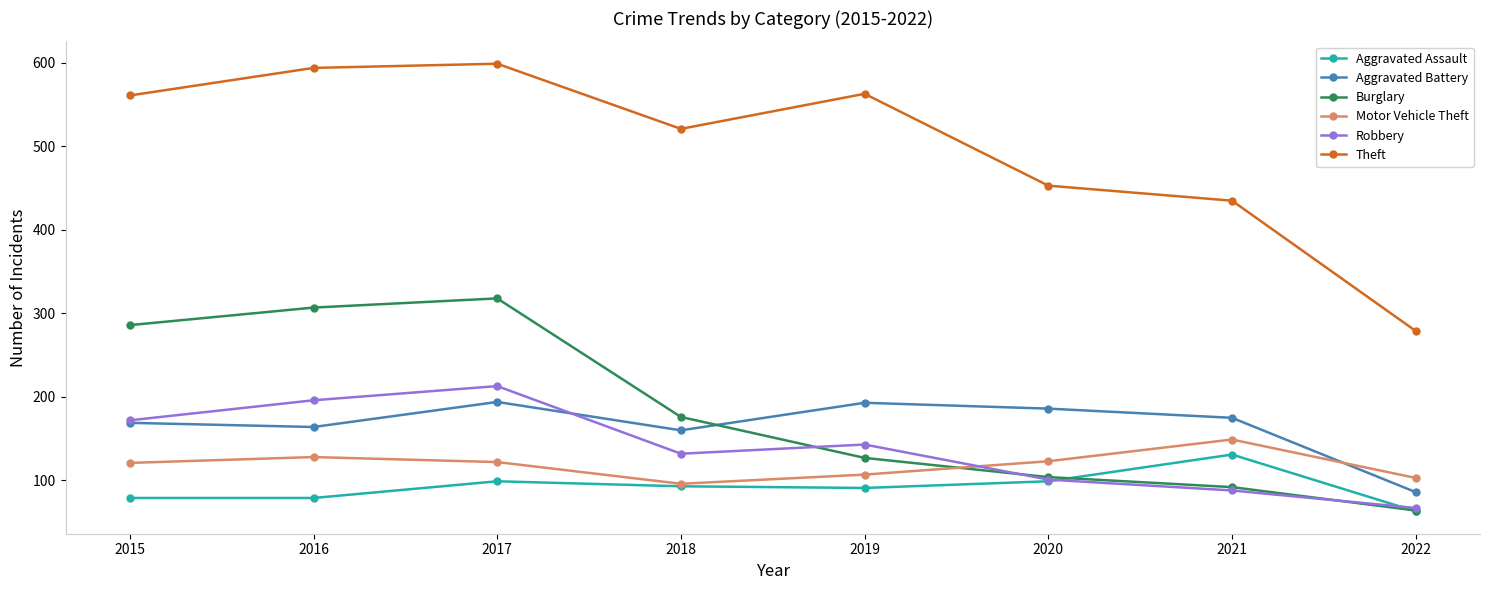

What is the difference between the Motor Vehicle Theft values at 2018 and 2021?

53